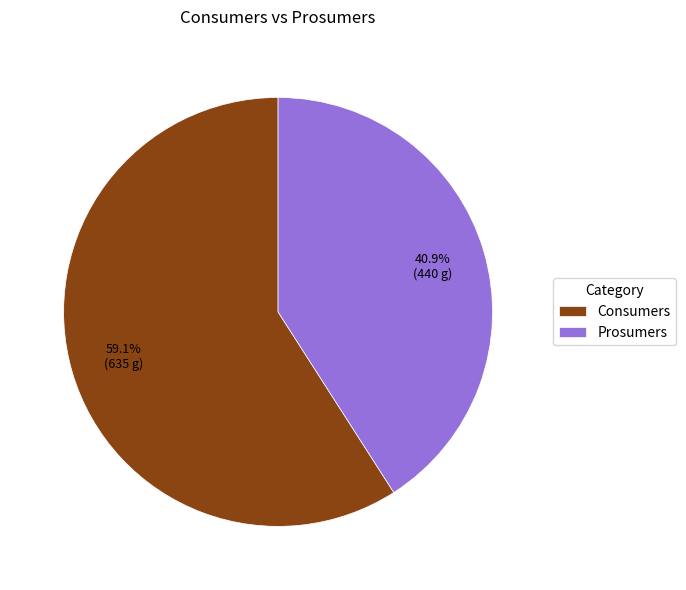

Count the number of slices in the pie.

2